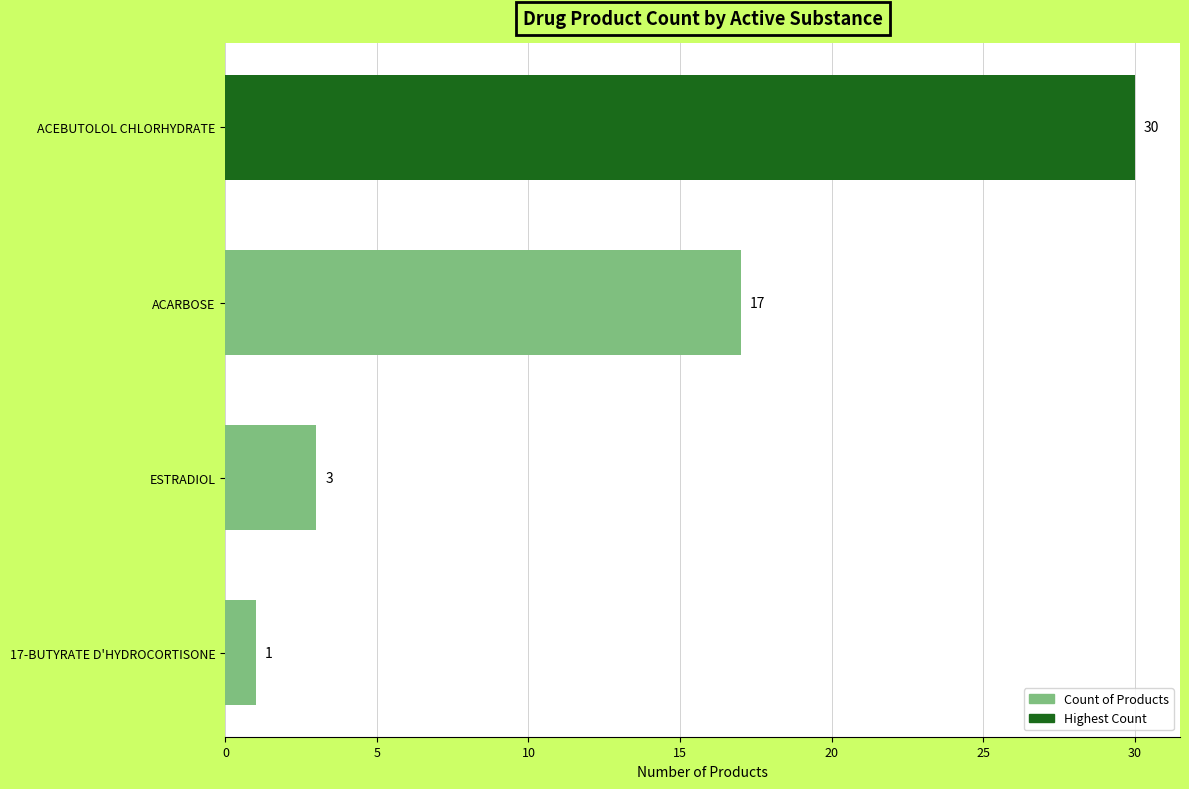

What is the change in value from ACARBOSE to ACEBUTOLOL CHLORHYDRATE?

+13